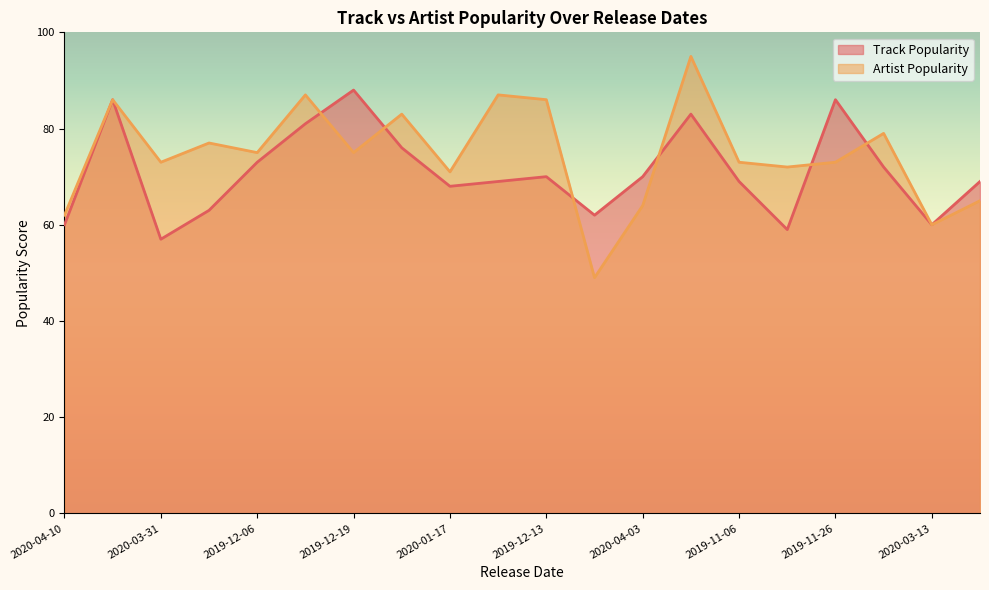

Which has a higher value, 2020-02-28 or 2020-03-27?

2020-02-28